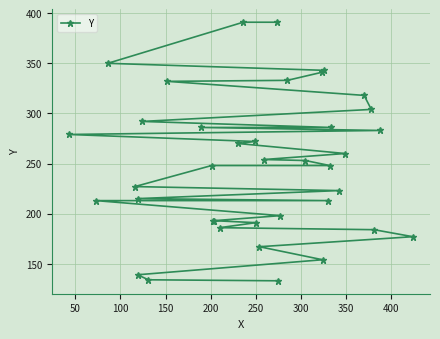

The value at 12 is 87. True or false?

False